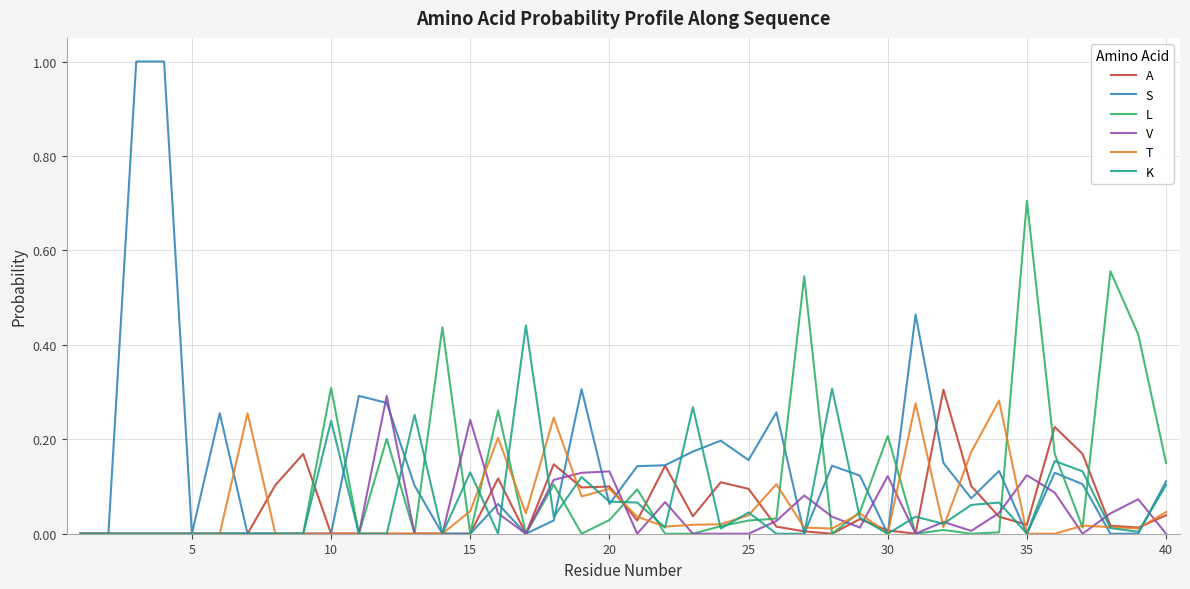

Which series has the largest range (max minus min)?

S